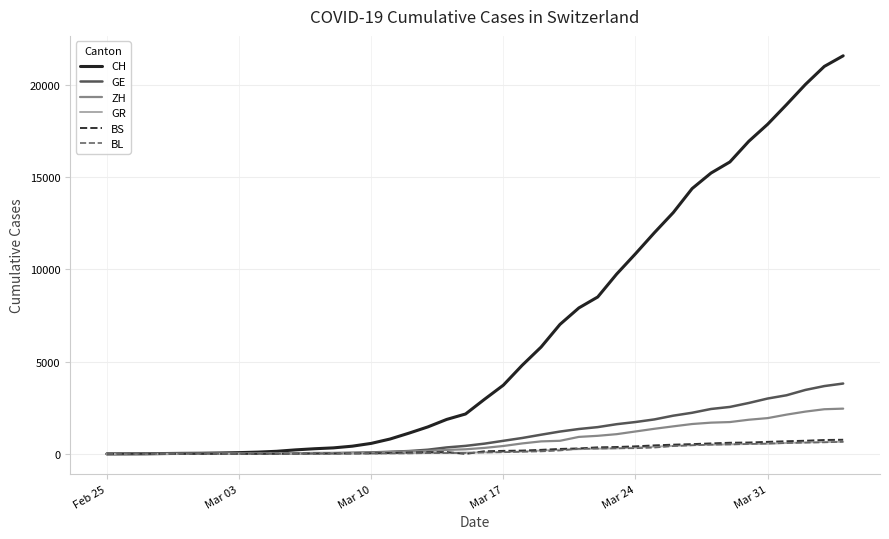

Which series has the largest total across all categories?

CH